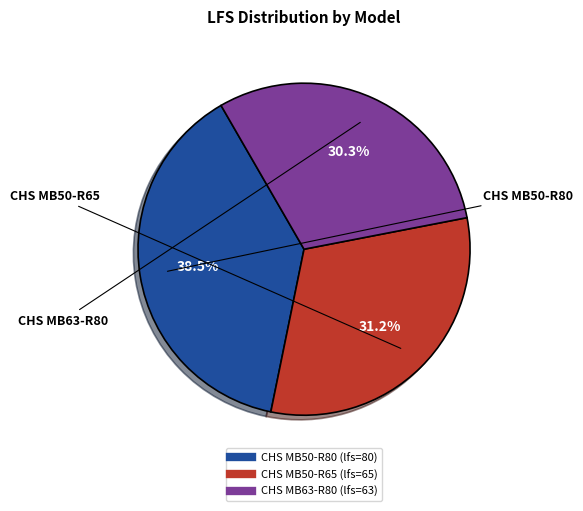

Does CHS MB50-R80 account for over 50% of the chart?

No